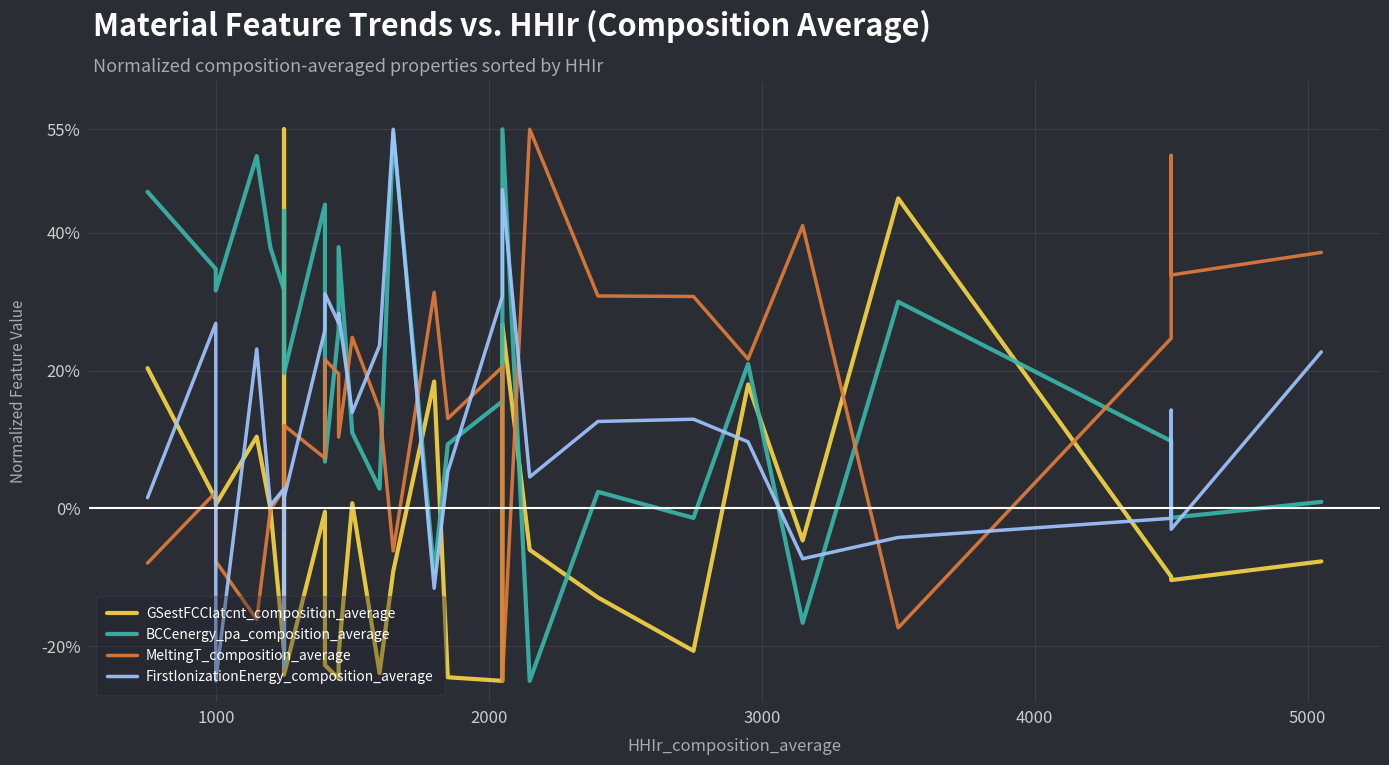

Reading right to left, list all the values displayed in this chart.

GSestFCClatcnt_composition_average: -7.7	-10.4	-10.4	-9.9	45.0	-4.6	18.0	-20.6	-12.9	-6.0	26.7	-25.0	-24.5	18.4	-9.2	-23.9	0.8	-21.2	-24.6	-22.7	-0.5	-24.1	55.0	-20.7	0.0	10.4	10.4	0.6	1.3	20.4
BCCenergy_pa_composition_average: 1.0	-1.3	-1.3	9.8	30.0	-16.6	21.0	-1.4	2.4	-25.0	55.0	15.5	9.3	-9.4	54.6	2.9	11.0	37.9	25.9	6.8	44.1	19.6	43.2	31.7	37.8	51.1	51.1	31.6	34.7	45.9
MeltingT_composition_average: 37.1	33.9	51.2	24.7	-17.3	41.0	21.7	30.7	30.8	55.0	-25.0	20.5	13.0	31.4	-6.1	14.4	24.8	10.4	19.5	21.6	7.3	12.1	-3.2	2.9	-0.2	-16.1	-16.1	-7.7	2.4	-7.9
FirstIonizationEnergy_composition_average: 22.7	-3.0	14.2	-1.4	-4.2	-7.3	9.7	12.9	12.6	4.6	46.2	30.8	5.3	-11.6	55.0	23.6	13.9	28.3	26.9	31.1	25.9	1.5	-23.0	2.9	0.5	23.1	23.1	-25.0	26.8	1.6